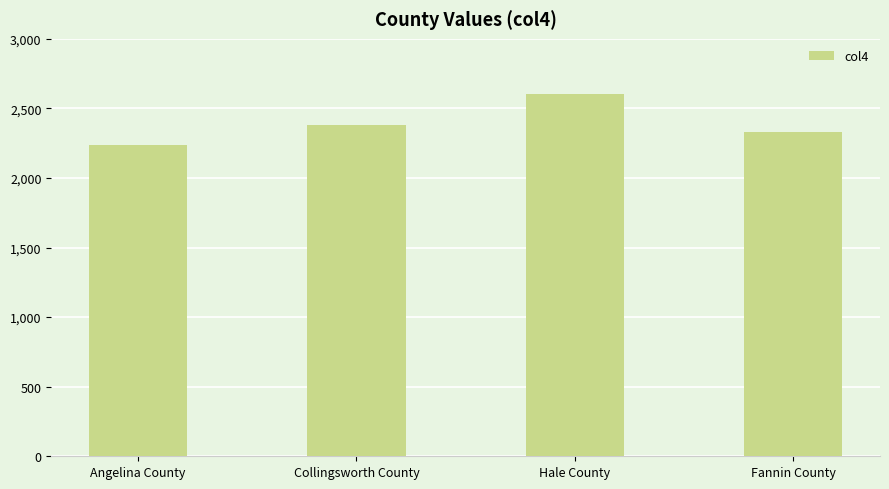

How many series are shown in this chart?

1